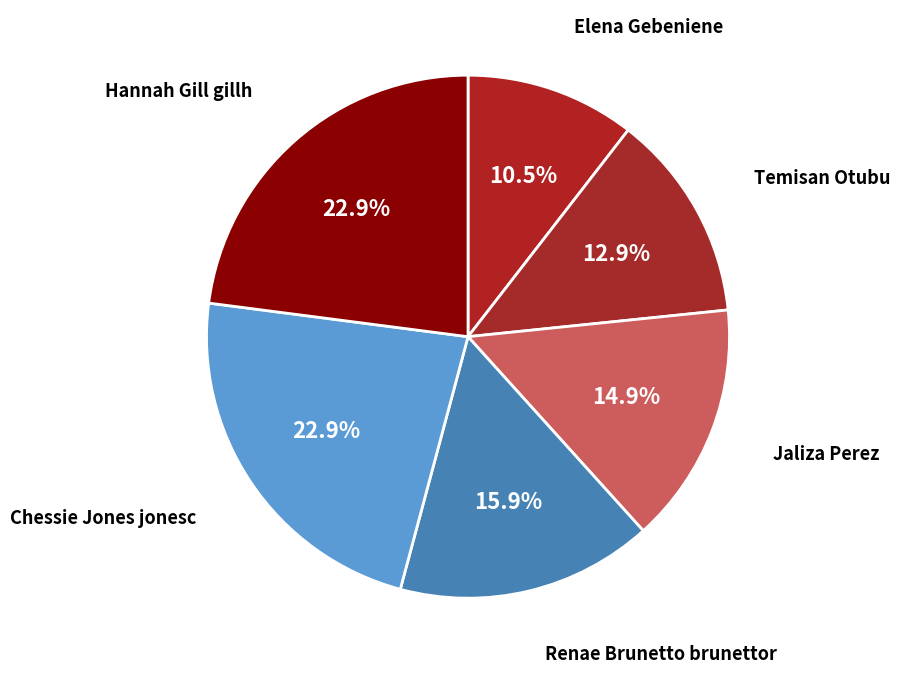

What is the ratio of the value at Jaliza Perez to the value at Temisan Otubu?

1.2